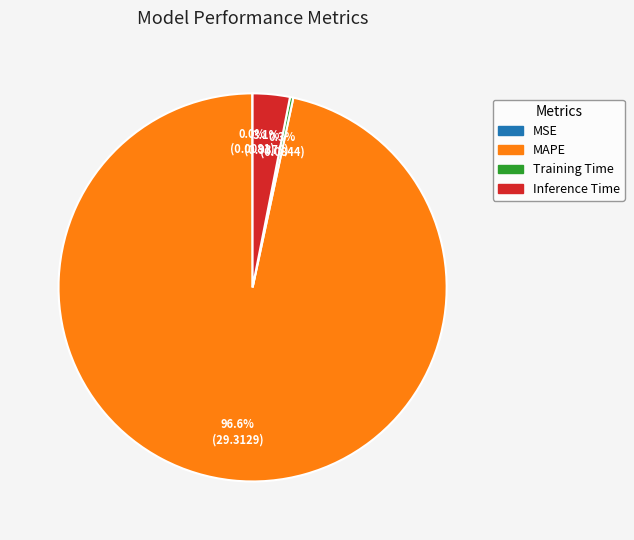

To the nearest percent, what percentage of the pie is MAPE?

97%